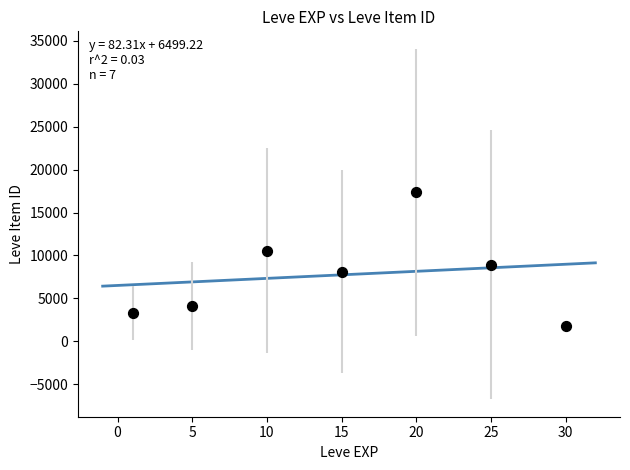

What is the range of X values (max minus min)?

29.0